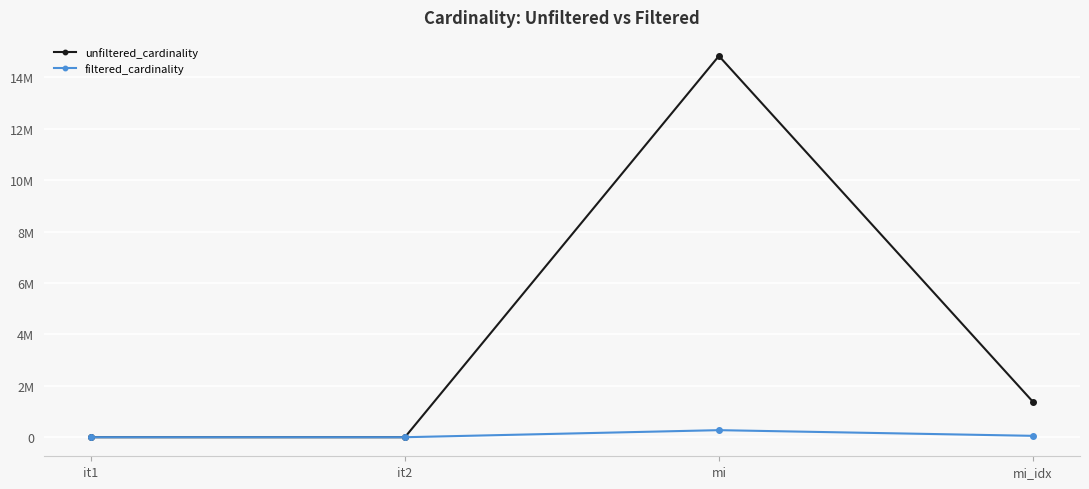

What is the sum of all unfiltered_cardinality values?

16215981